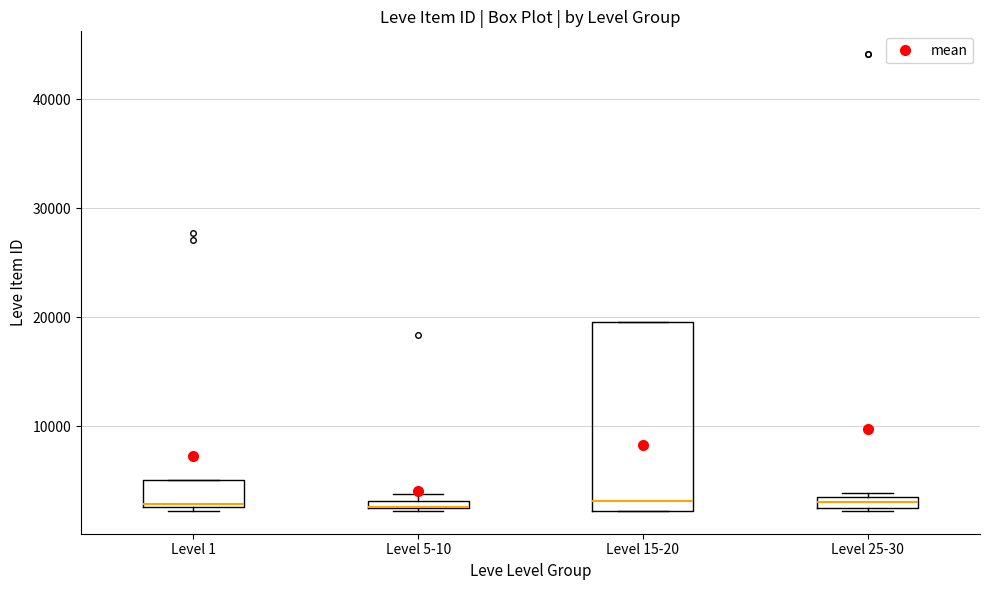

Where is the lower edge of the box for Level 5-10 on the y-axis? The values are not printed on the chart, so give them approximately, as read against the axis.

2000